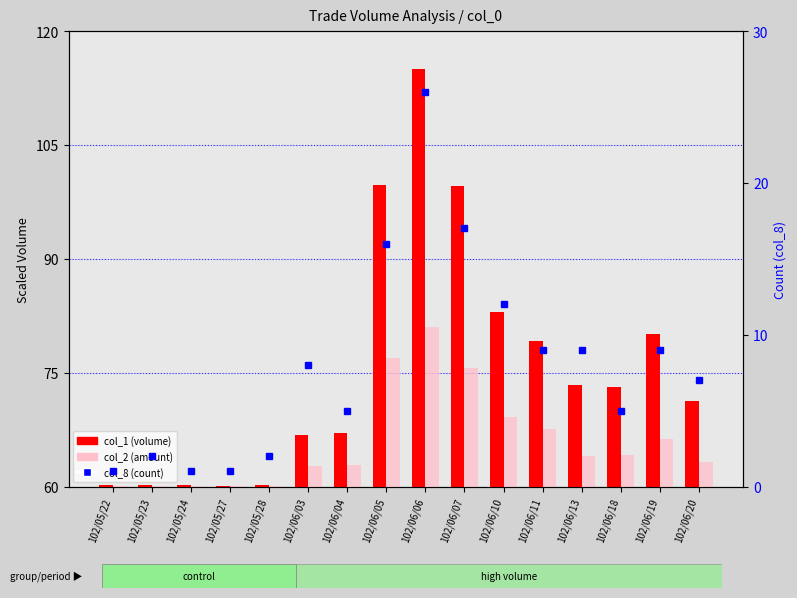

List the labels in order of col_2 (amount) value, largest first.

102/06/06, 102/06/05, 102/06/07, 102/06/10, 102/06/11, 102/06/19, 102/06/18, 102/06/13, 102/06/20, 102/06/04, 102/06/03, 102/05/23, 102/05/28, 102/05/22, 102/05/24, 102/05/27